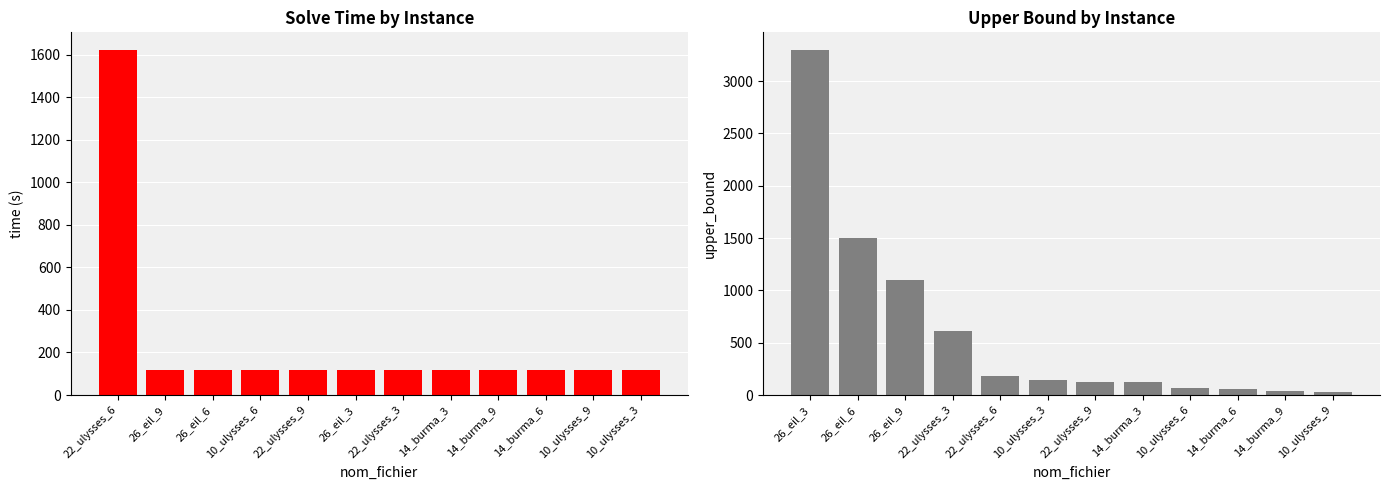

True or false: upper_bound has a value of 191.4 at 10_ulysses_3.

False